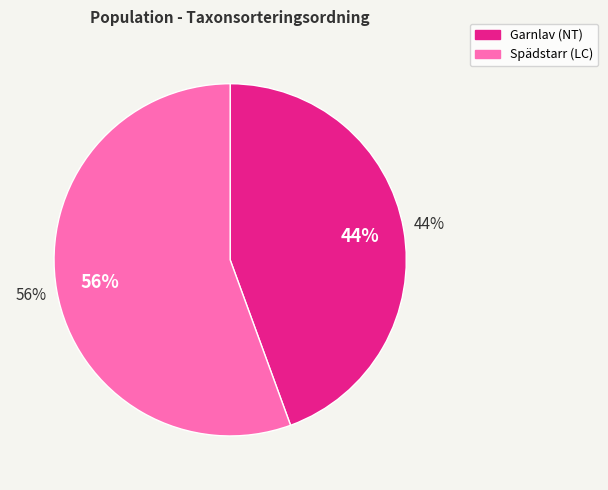

Combined, what portion of the pie is Garnlav (NT) and Spädstarr (LC)?

100.0%